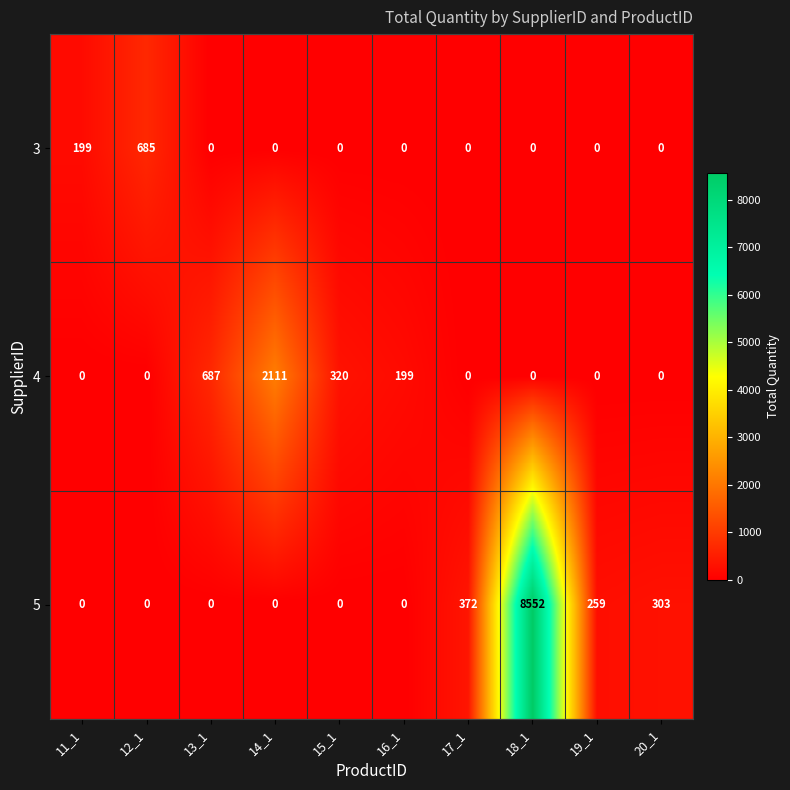

Reading left to right, list all the values displayed in this chart.

3: 11_1=199	12_1=685	13_1=0	14_1=0	15_1=0	16_1=0	17_1=0	18_1=0	19_1=0	20_1=0
4: 11_1=0	12_1=0	13_1=687	14_1=2111	15_1=320	16_1=199	17_1=0	18_1=0	19_1=0	20_1=0
5: 11_1=0	12_1=0	13_1=0	14_1=0	15_1=0	16_1=0	17_1=372	18_1=8552	19_1=259	20_1=303